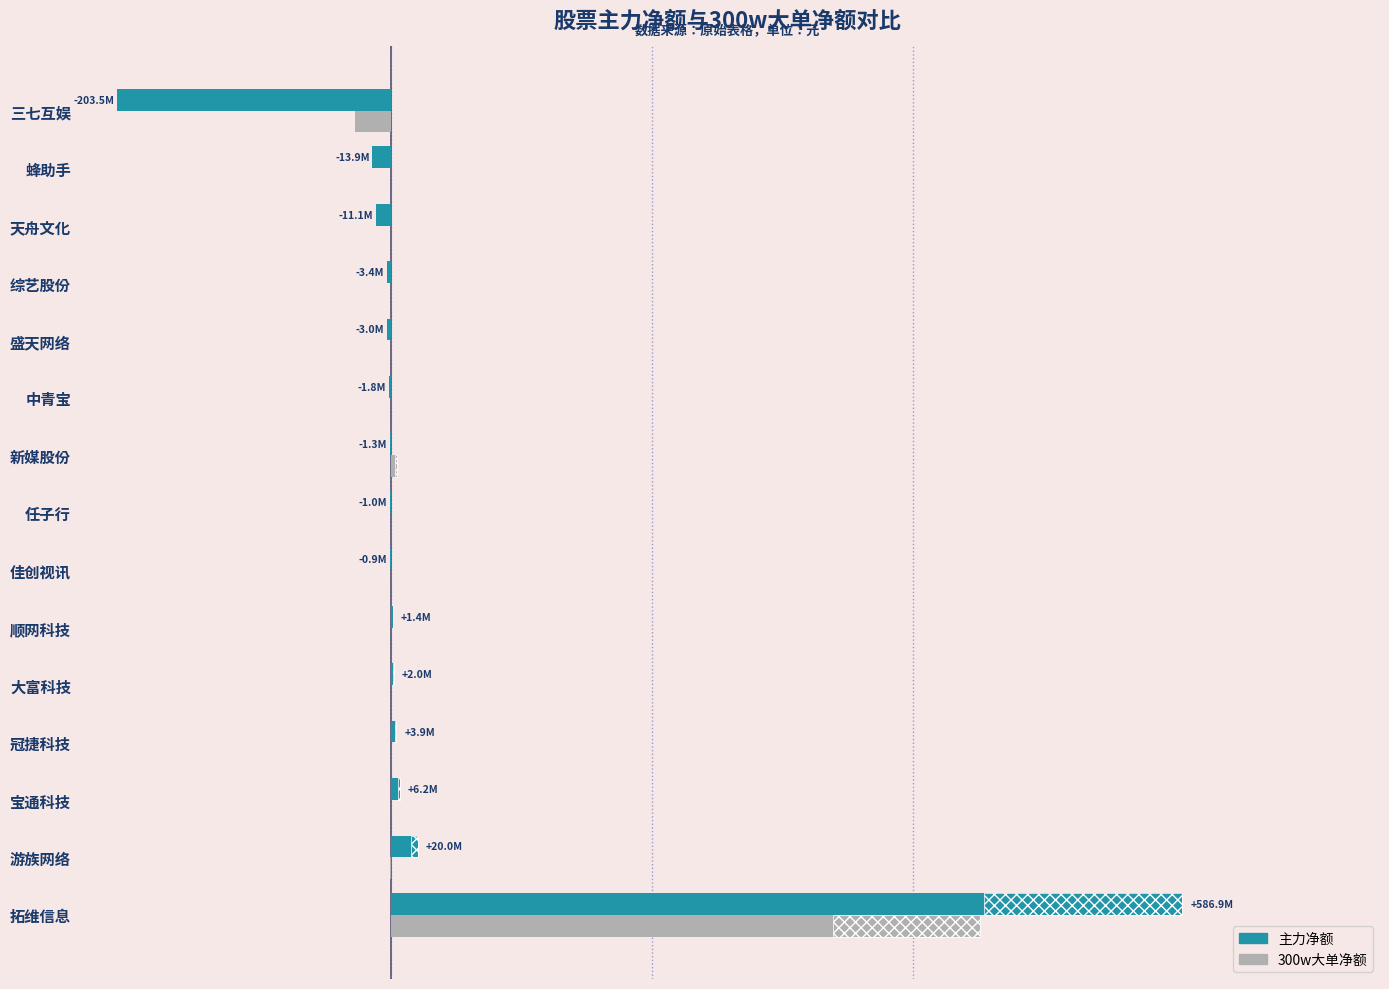

What is the difference between the second highest and minimum values in the 主力净额 series?

223490748